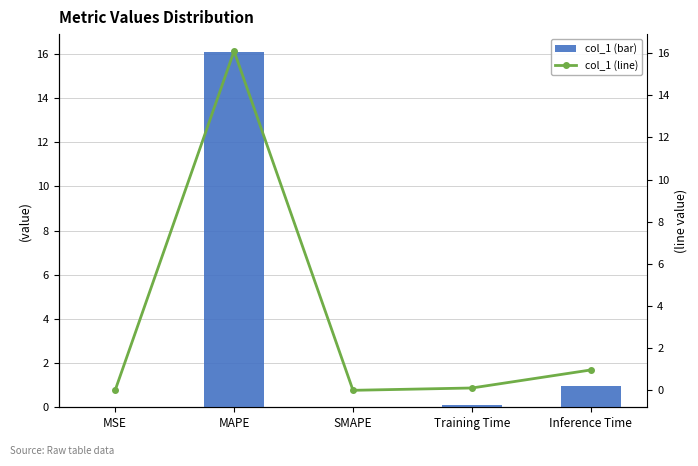

Which series has the largest total across all categories?

col_1 (bar)